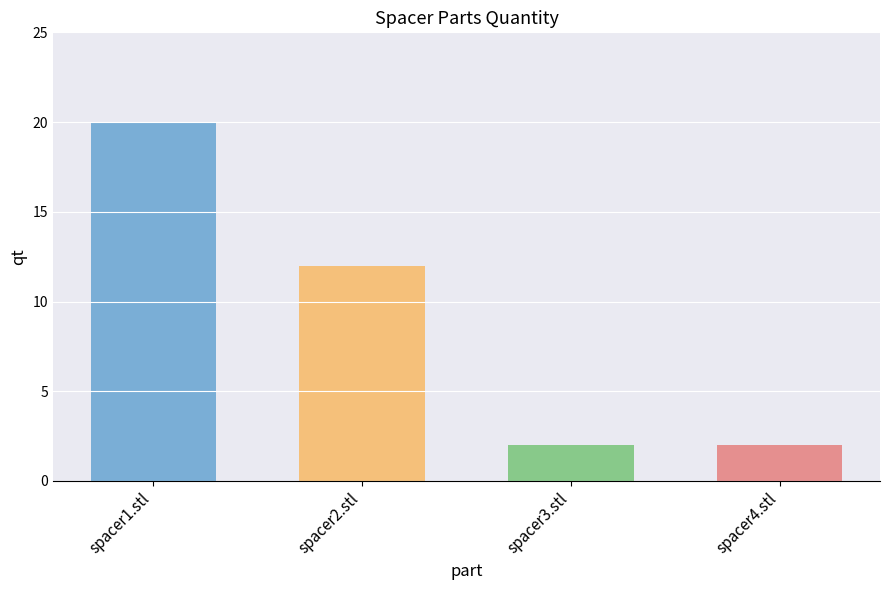

What is the ratio of the value at spacer2.stl to the value at spacer3.stl?

6.0